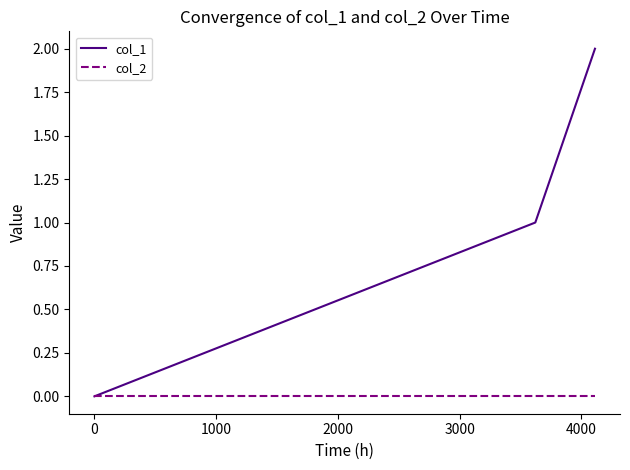

List the series in order of their peak value, highest first.

col_1, col_2